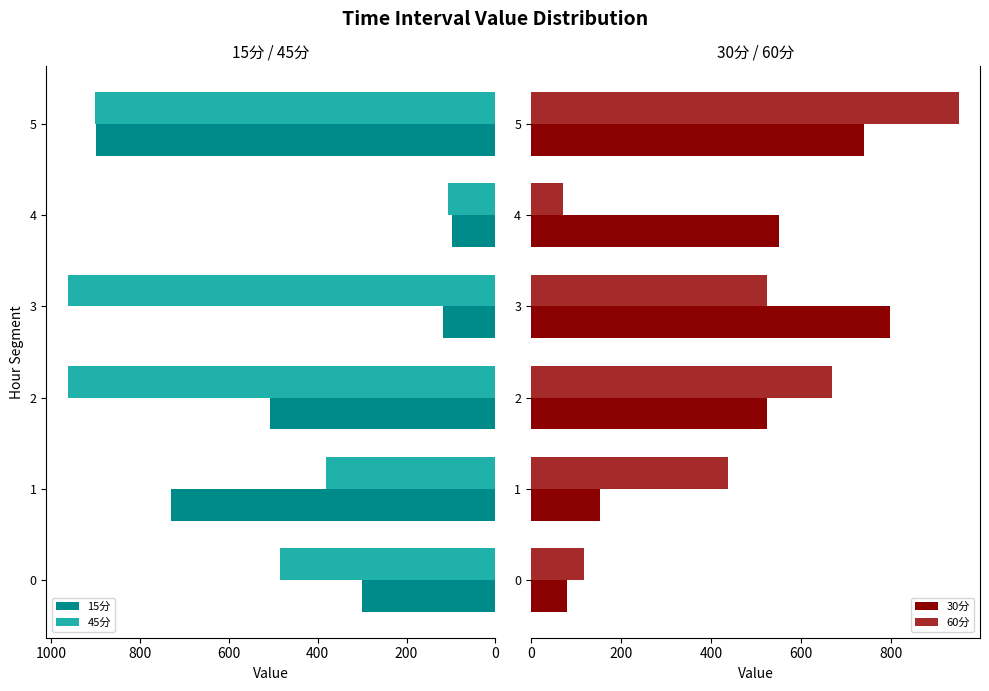

What is the value of the 45分 bar at the 2nd from the left?

381.1